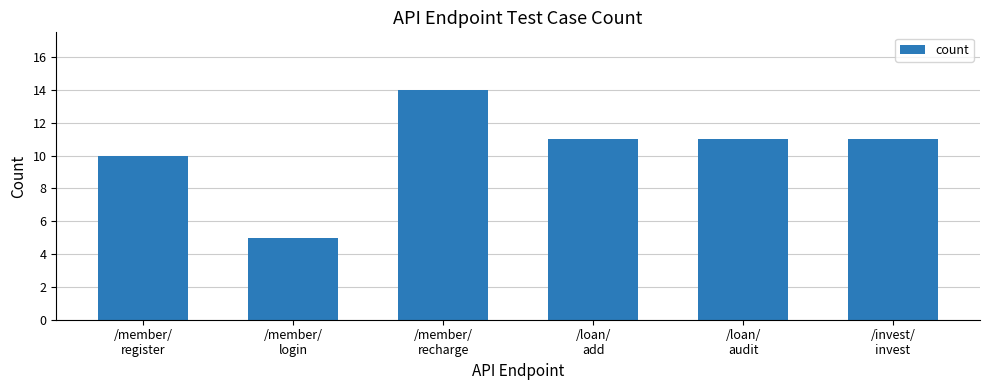

What is the difference between the maximum and second lowest values?

4